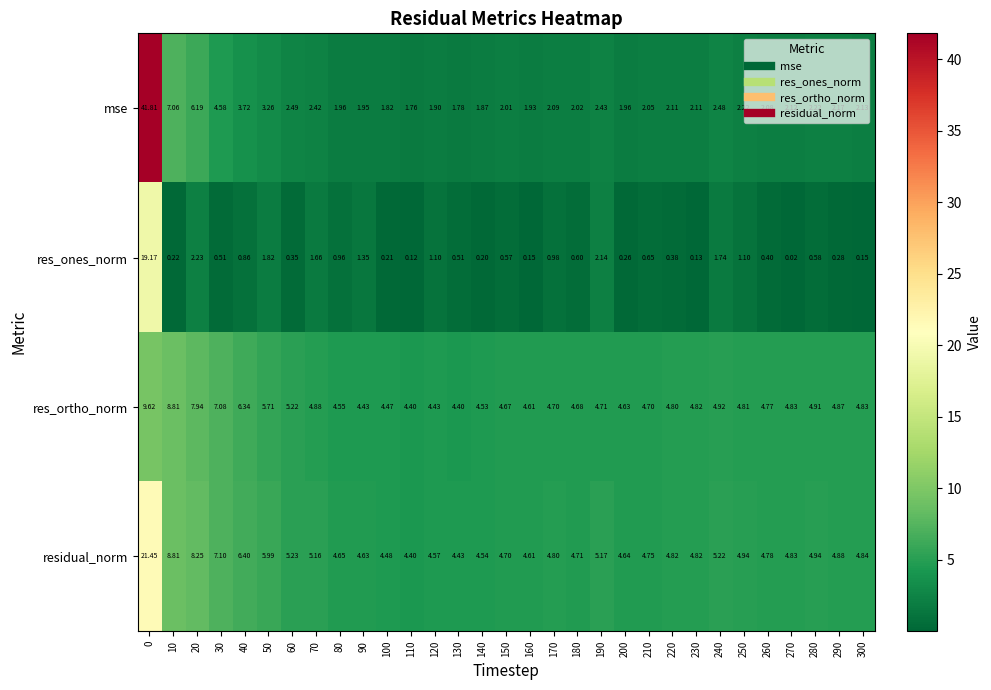

Rank the series at 20 from highest to lowest value.

residual_norm, res_ortho_norm, mse, res_ones_norm